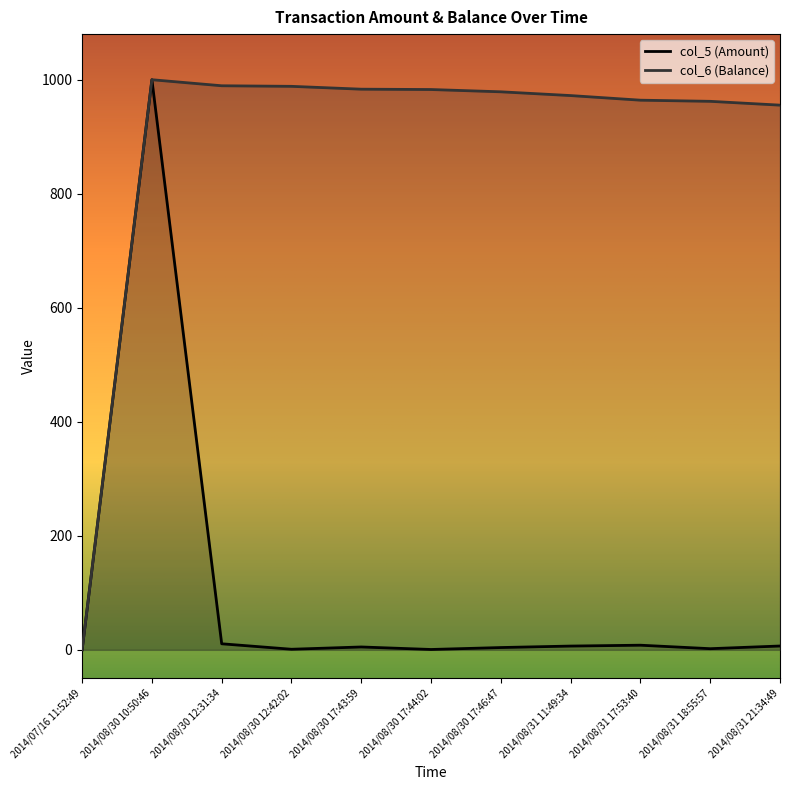

Reading right to left, transcribe all the data shown in this chart.

col_5 (Amount): 6.7	2.0	8.1	6.6	4.0	0.6	5.0	1.0	10.6	1000.0	0.0
col_6 (Balance): 955.4	962.1	964.1	972.2	978.8	982.8	983.4	988.4	989.4	1000.0	0.0